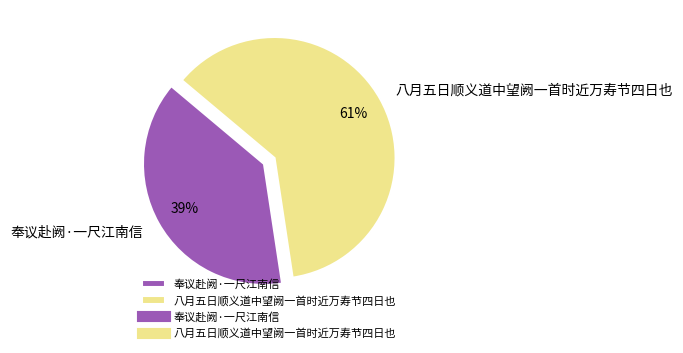

Which category has the smallest portion of the pie?

奉议赴阙·一尺江南信